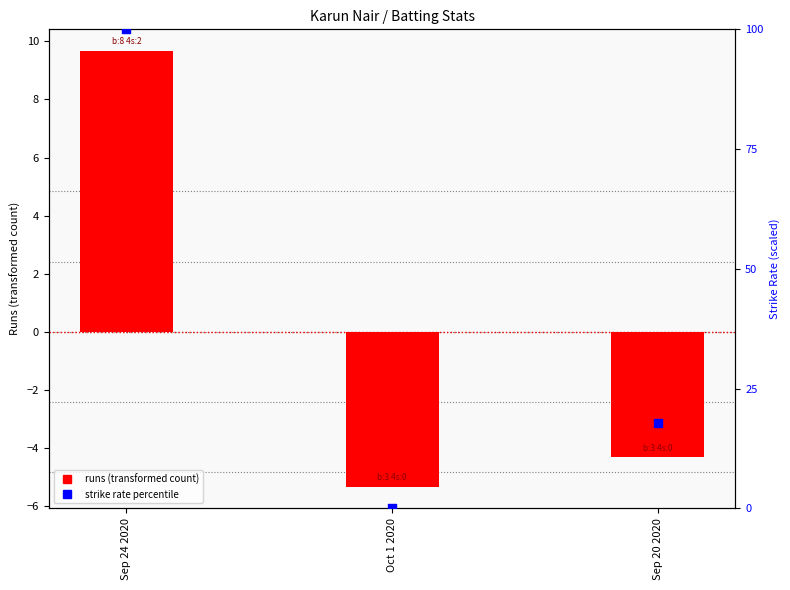

Which series reaches the maximum Y coordinate?

strike rate percentile